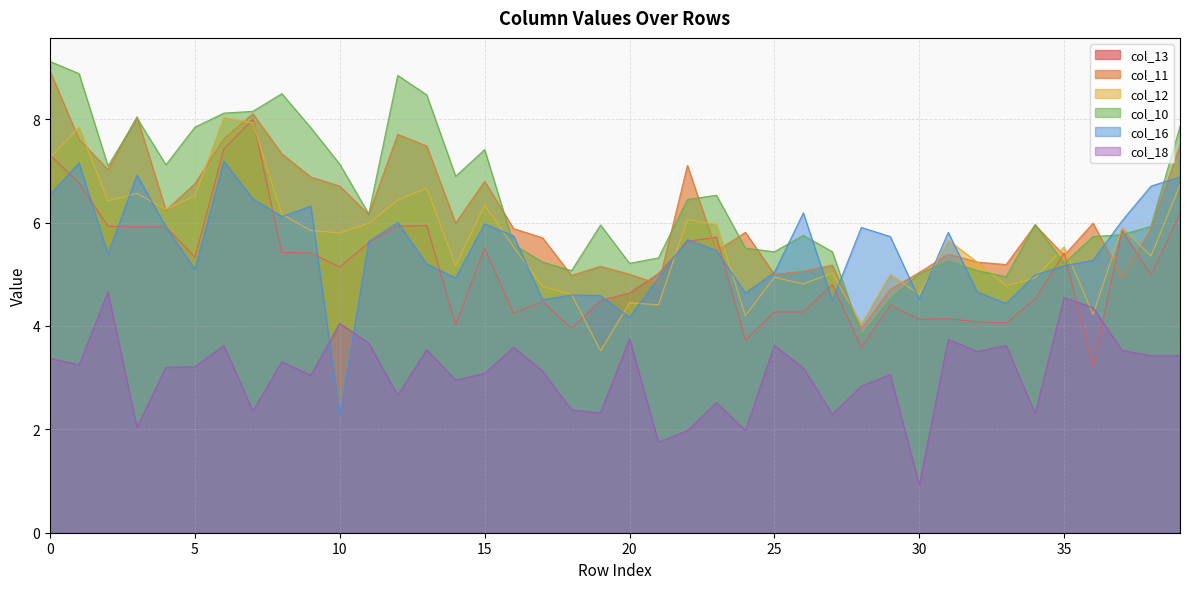

Rank the series by their maximum value, from highest to lowest.

col_10, col_11, col_12, col_13, col_16, col_18